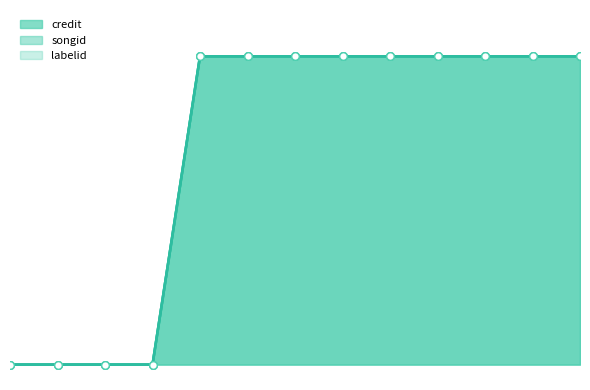

Which series has the largest Y range (max minus min)?

credit